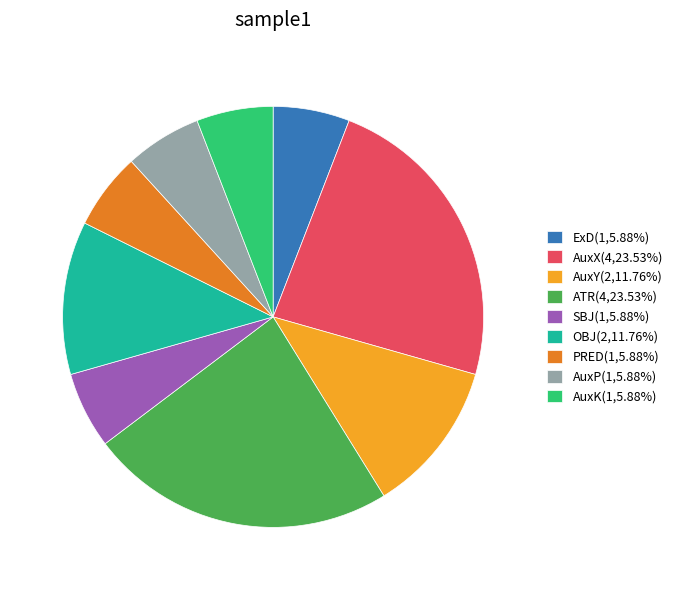

Do ATR(4,23.53%) and ExD(1,5.88%) together represent more than half of the pie?

No